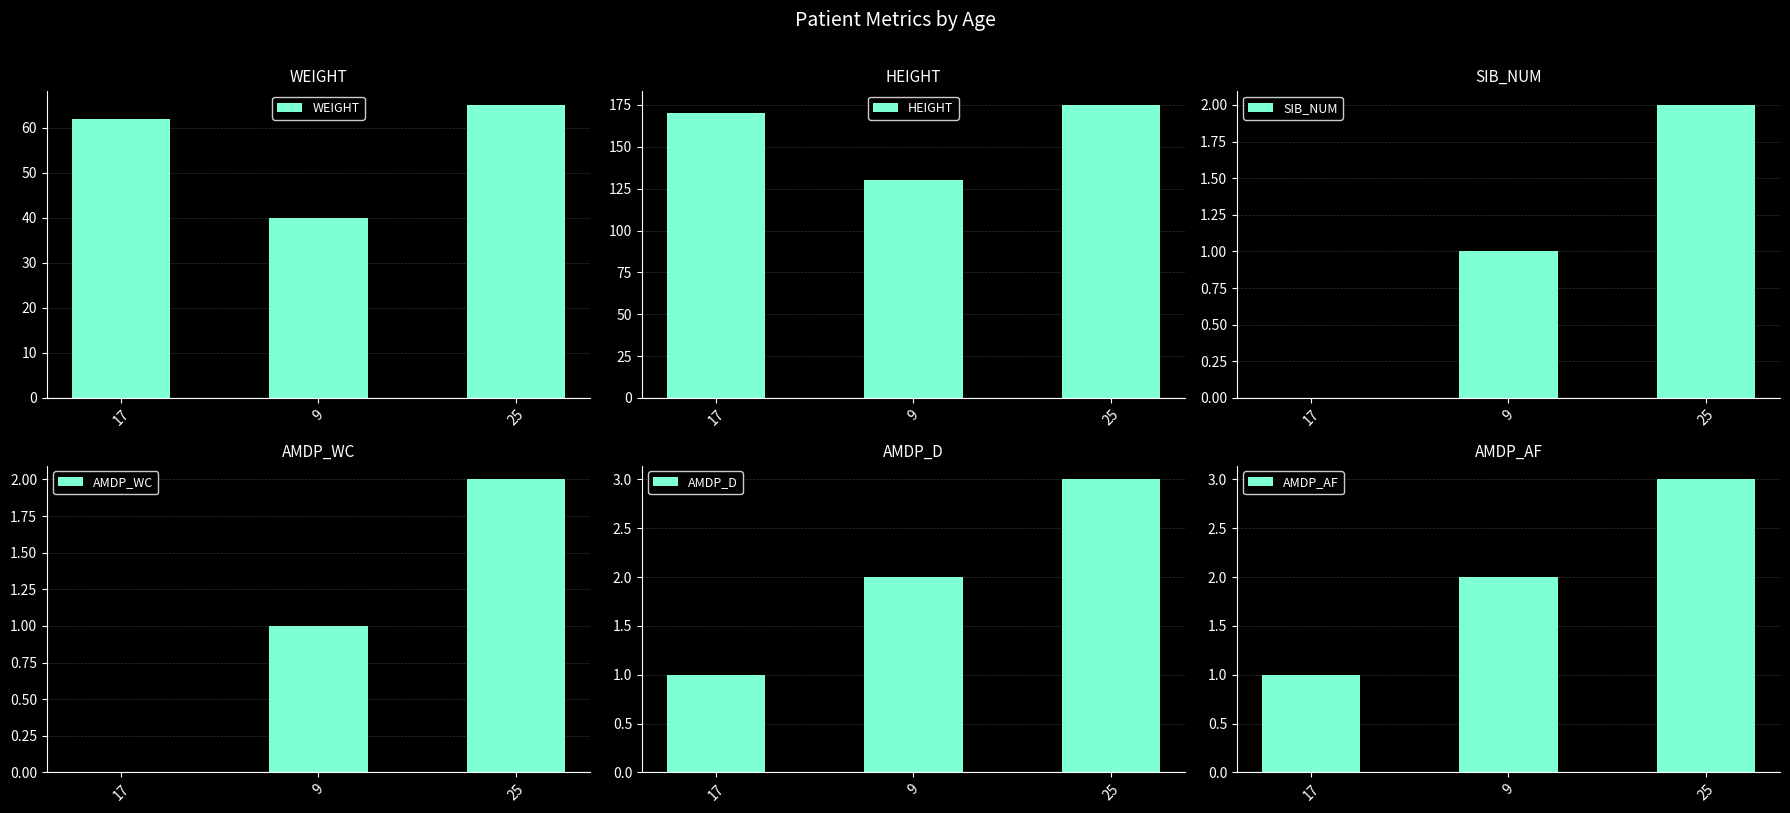

What is the average value of the WEIGHT series?

56